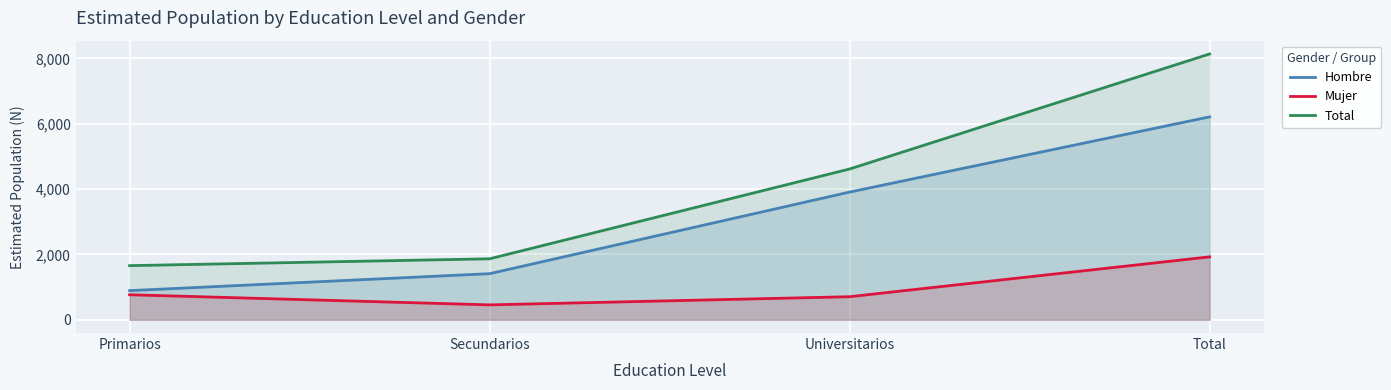

How many data points in Total are above 4614?

1